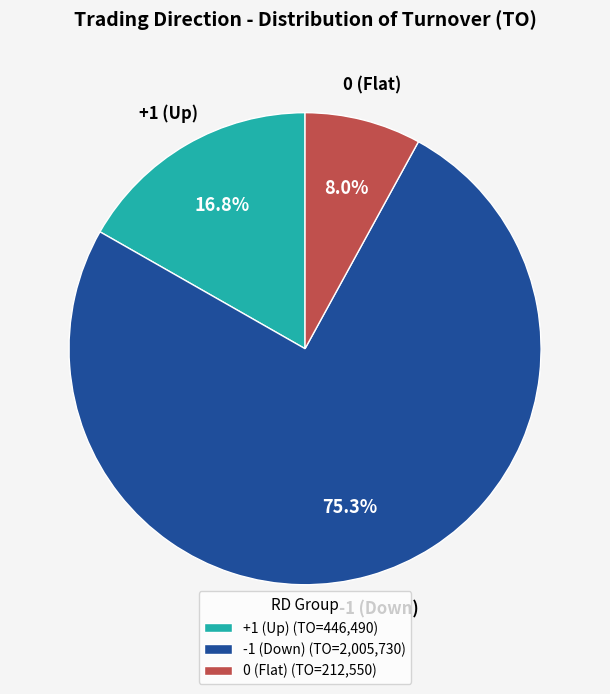

What percentage do +1 (Up) (TO=446,490) and -1 (Down) (TO=2,005,730) together represent?

92.0%